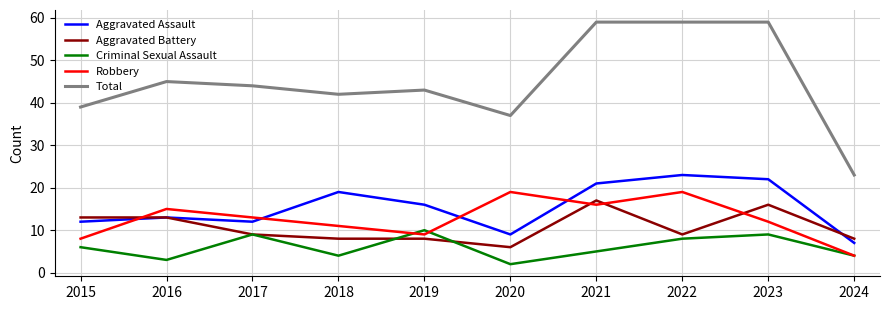

Reading left to right, extract all data points from this chart.

Aggravated Assault: 2015=12	2016=13	2017=12	2018=19	2019=16	2020=9	2021=21	2022=23	2023=22	2024=7
Aggravated Battery: 2015=13	2016=13	2017=9	2018=8	2019=8	2020=6	2021=17	2022=9	2023=16	2024=8
Criminal Sexual Assault: 2015=6	2016=3	2017=9	2018=4	2019=10	2020=2	2021=5	2022=8	2023=9	2024=4
Robbery: 2015=8	2016=15	2017=13	2018=11	2019=9	2020=19	2021=16	2022=19	2023=12	2024=4
Total: 2015=39	2016=45	2017=44	2018=42	2019=43	2020=37	2021=59	2022=59	2023=59	2024=23